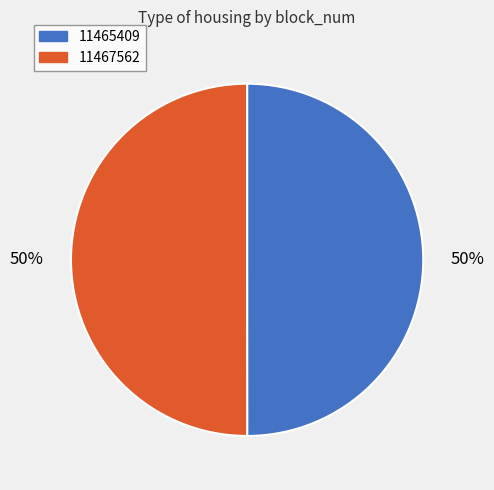

Approximately how many times larger is the value at 11465409 compared to 11467562?

1.0